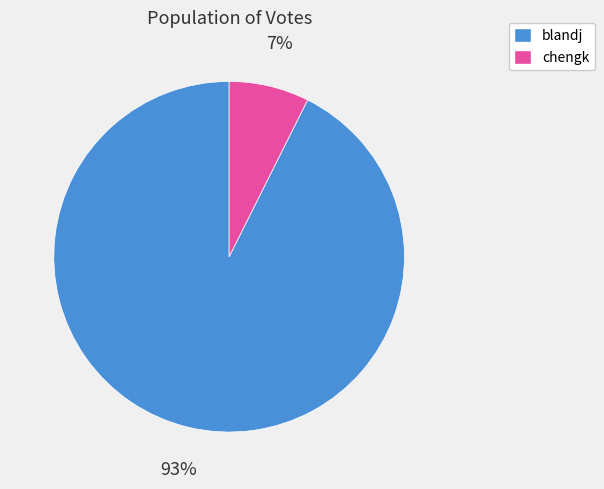

To the nearest percent, what portion does chengk represent?

7%